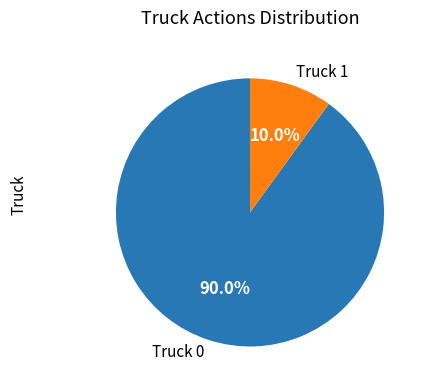

To the nearest percent, what portion does Truck 1 represent?

10%